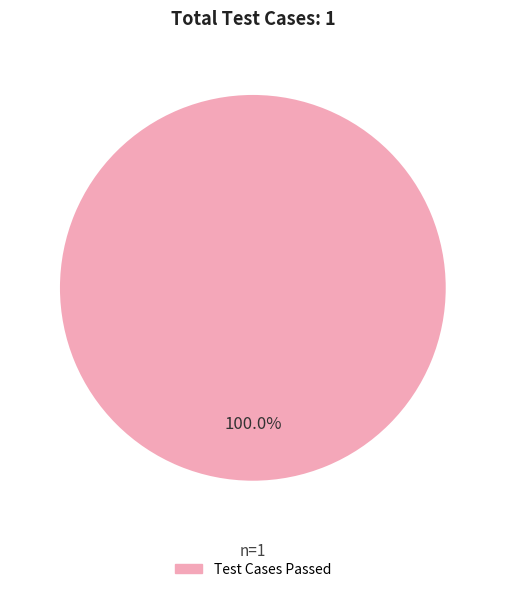

Does any single category account for the majority?

Yes